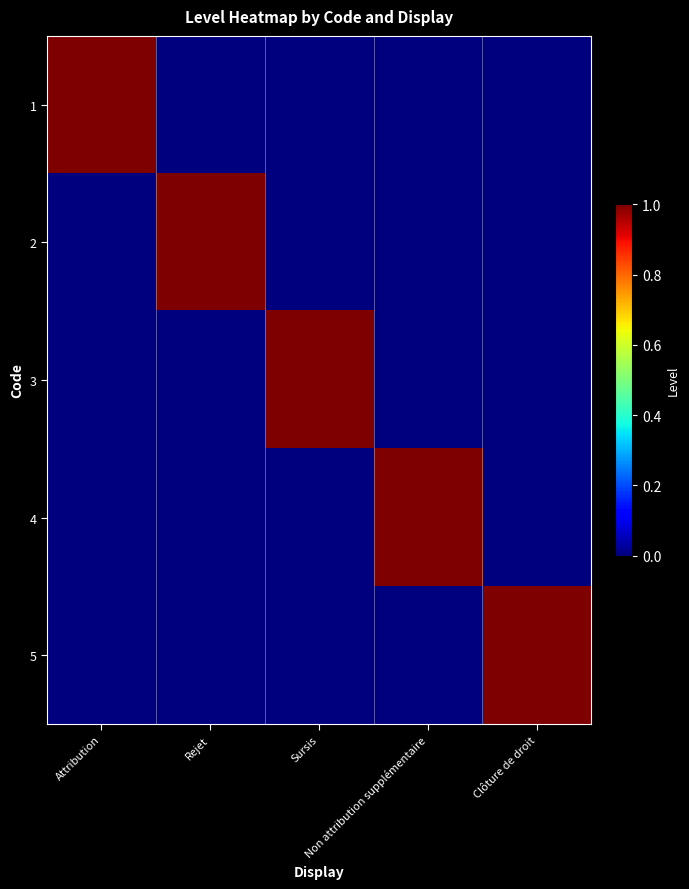

Which series has the largest total across all categories?

1